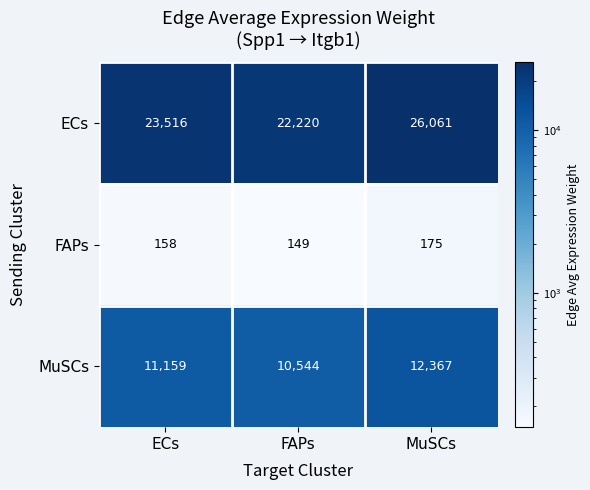

What is the highest value of the ECs series?

26061